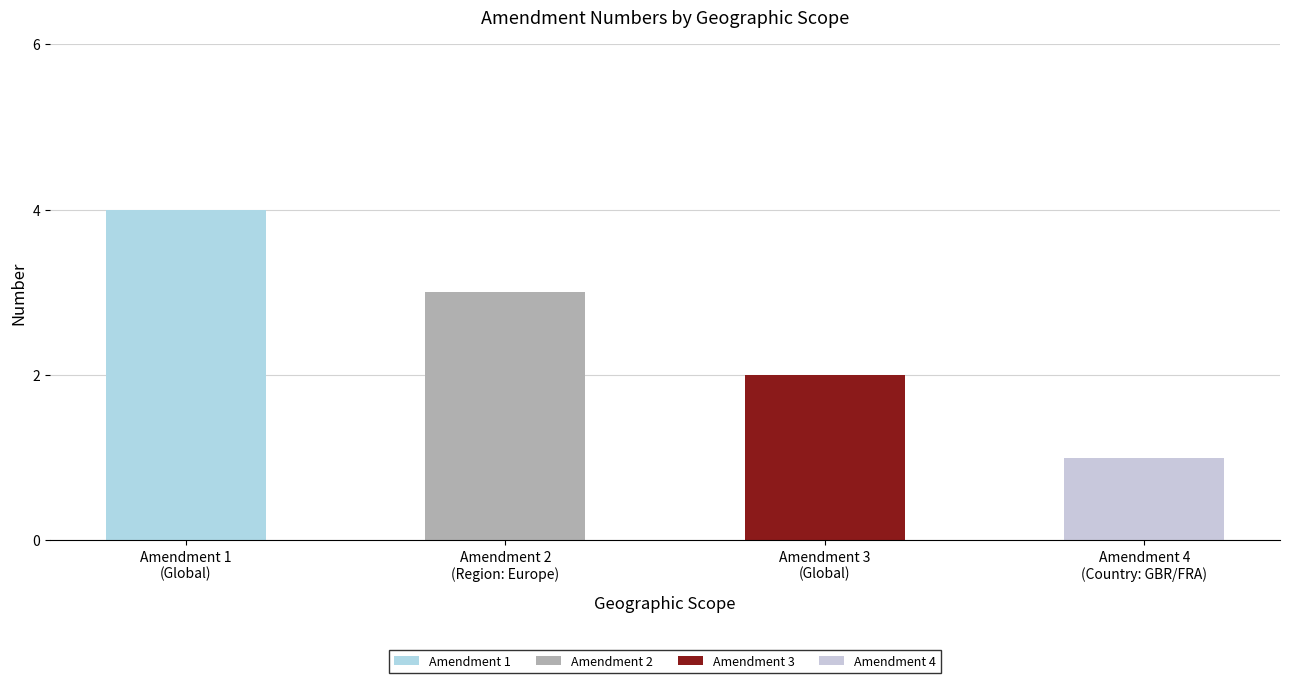

What is the difference between the maximum and minimum values?

3